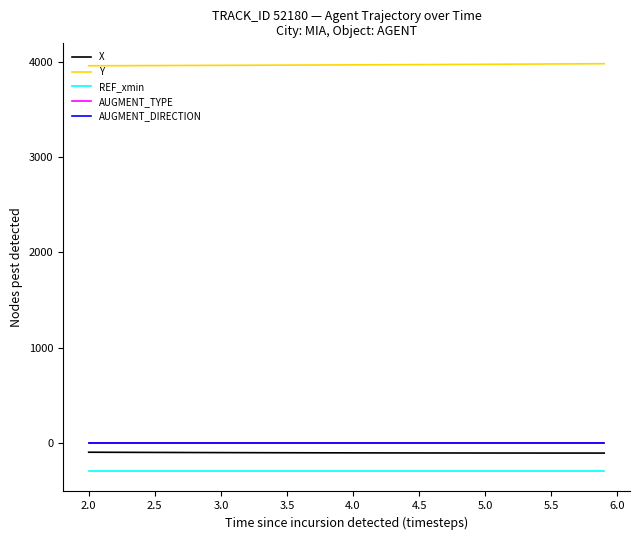

What are all the series names shown in the legend?

X, Y, REF_xmin, AUGMENT_TYPE, AUGMENT_DIRECTION